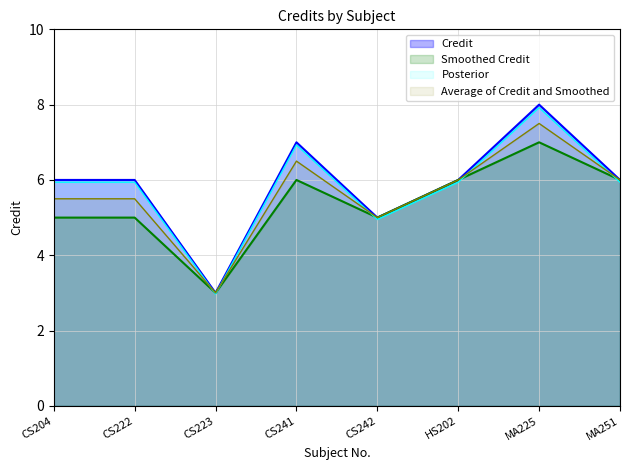

Is it true that the value at MA225 is 12?

False